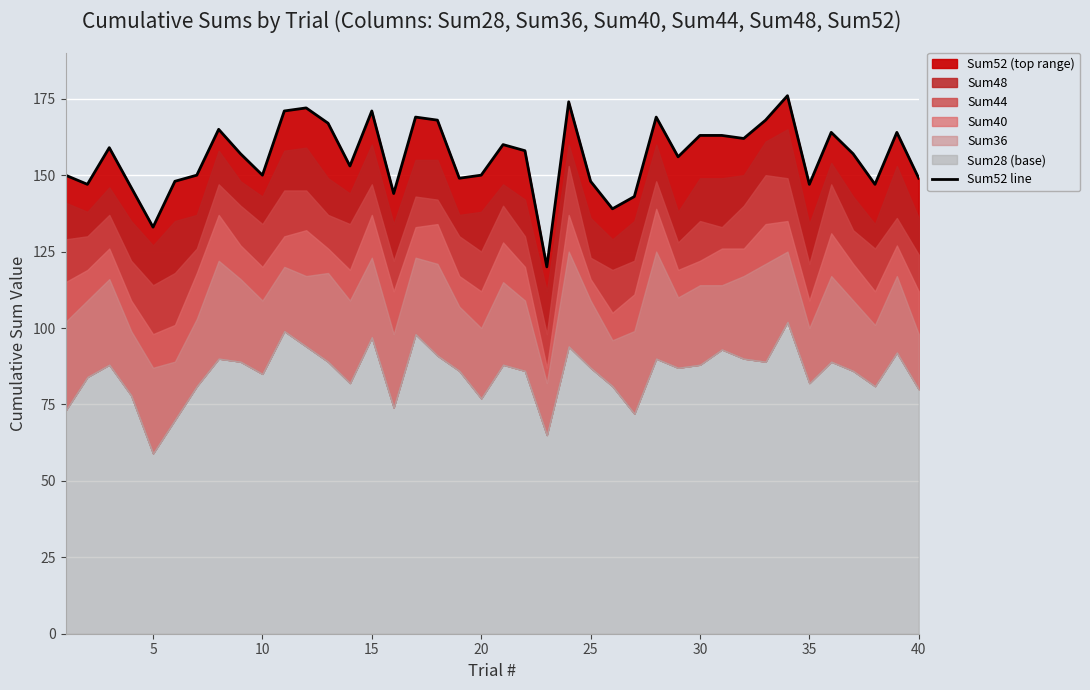

How many points are lower than both their immediate neighbors (excluding endpoints)?

12